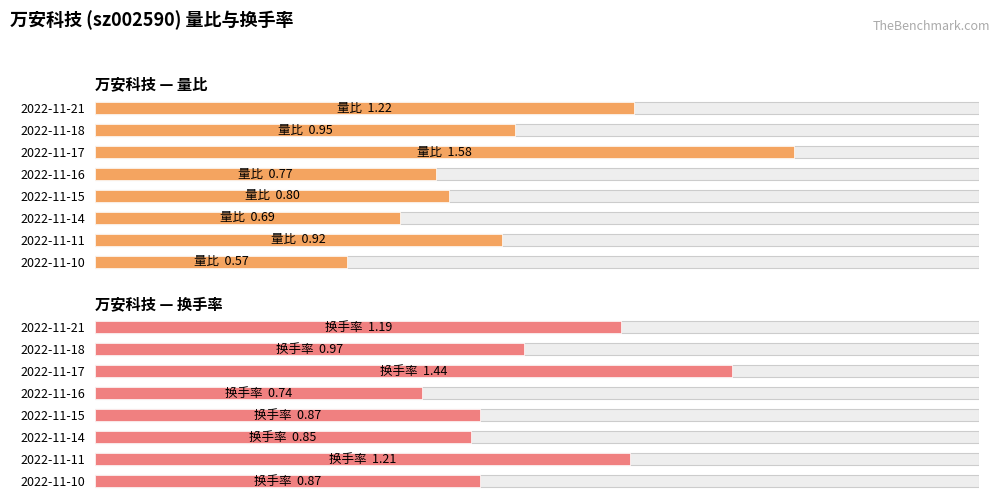

List the series in order of their peak value, lowest first.

换手率, 量比